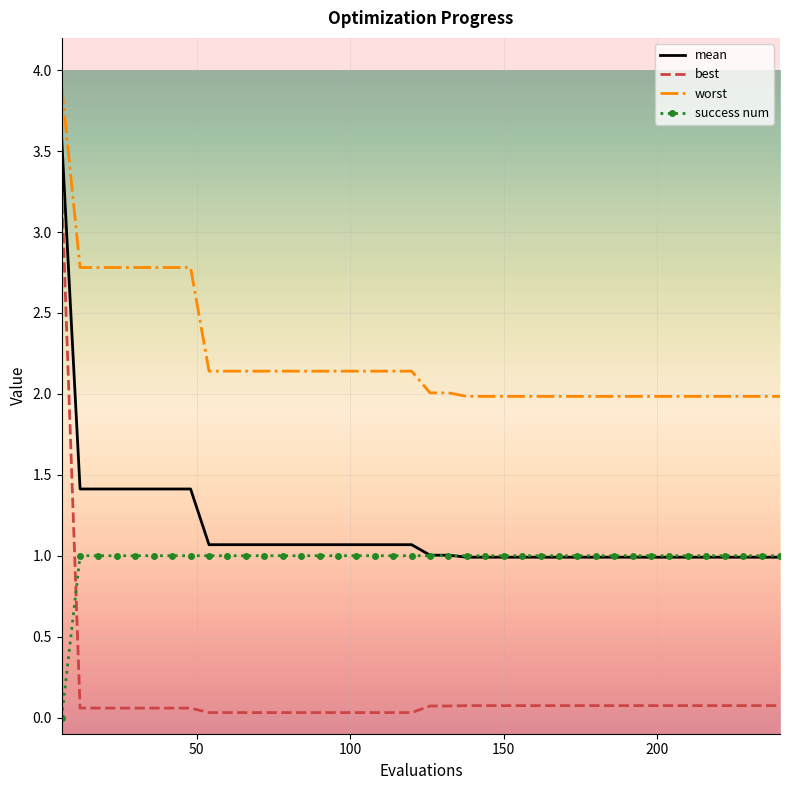

Rank the series by their maximum value, from lowest to highest.

success num, best, mean, worst